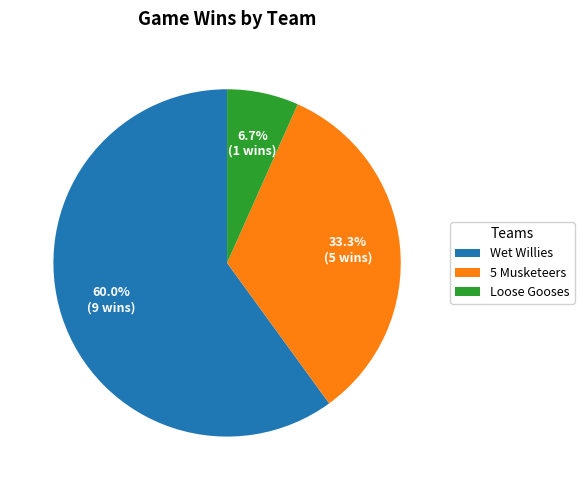

Rank the categories by value from lowest to highest.

Loose Gooses, 5 Musketeers, Wet Willies